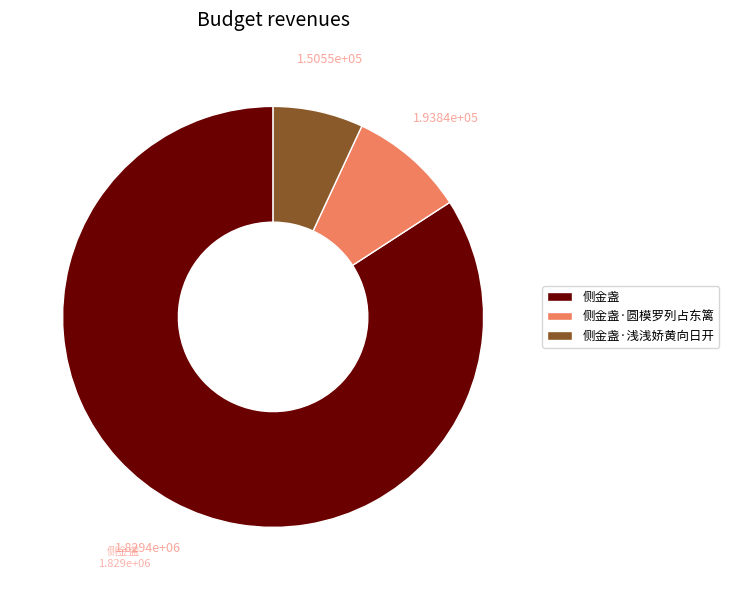

Does any single category account for the majority?

Yes